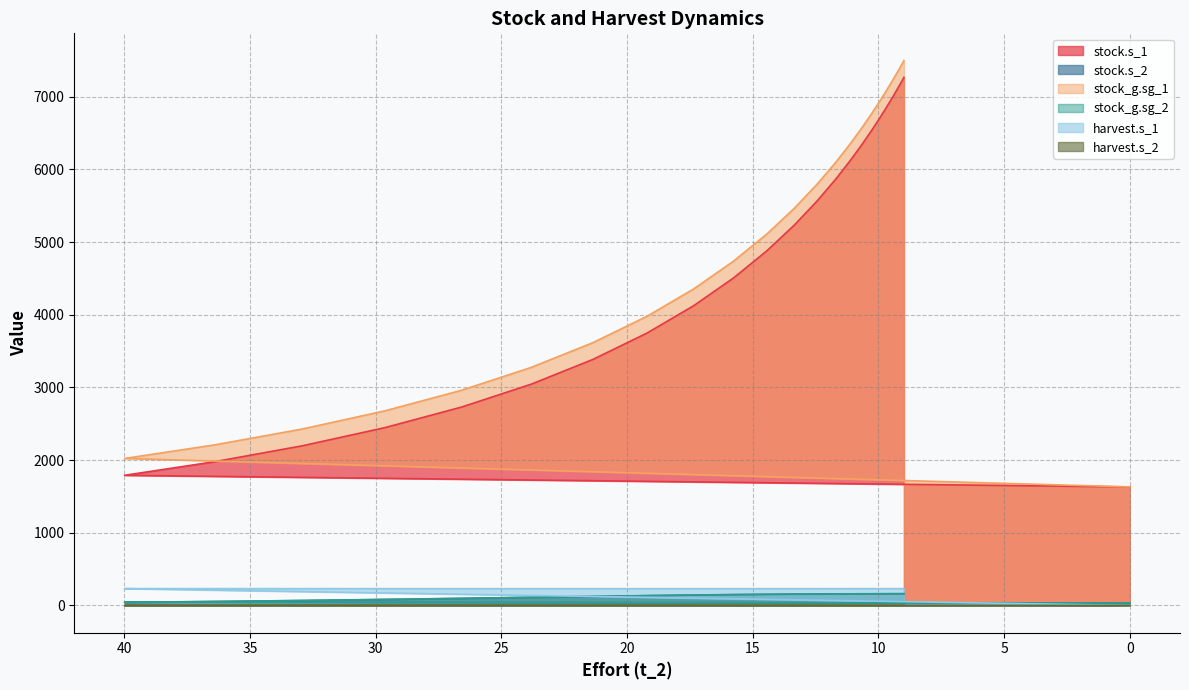

What is the difference between the highest and lowest values at 0?

1631.4